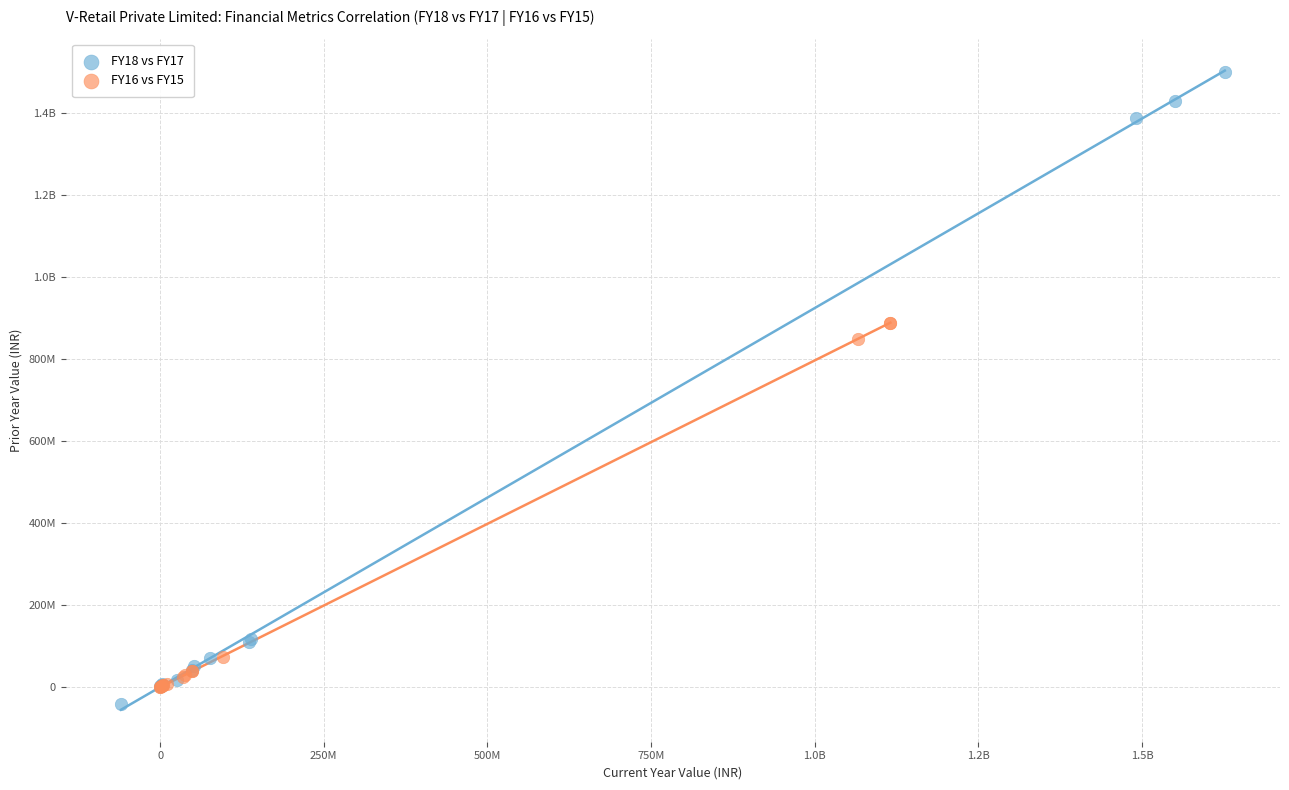

What are all the series names shown in the legend?

FY18 vs FY17, FY16 vs FY15